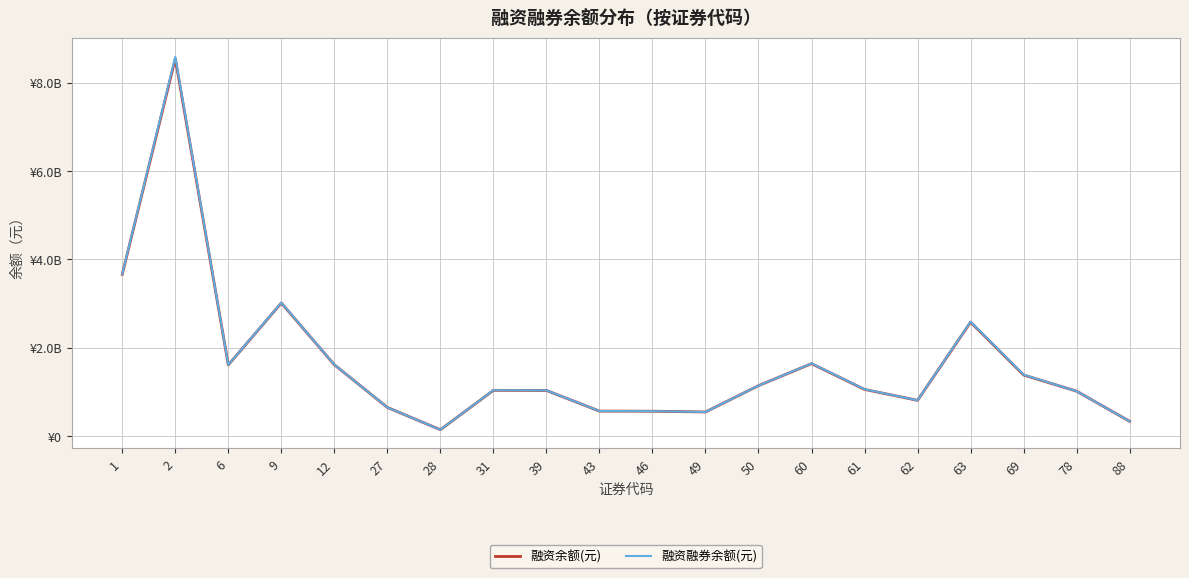

What are all the series names shown in the legend?

融资余额(元), 融资融券余额(元)